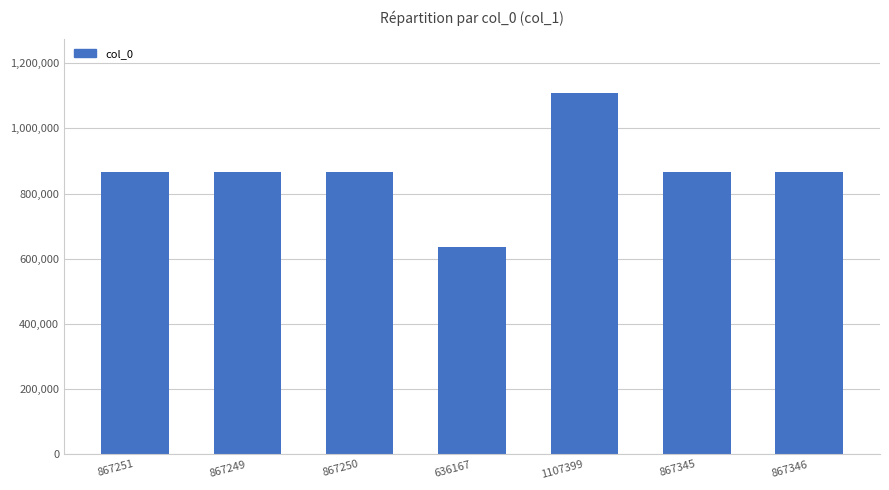

The chart shows a value of 601757 at 1107399. True or false?

False